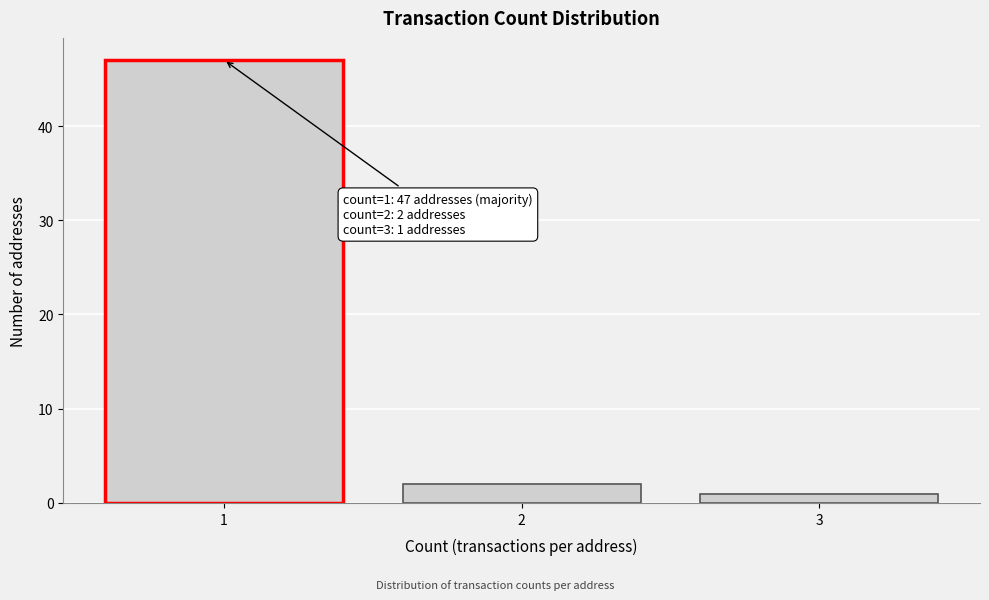

Reading left to right, transcribe all the data shown in this chart.

1=47	2=2	3=1